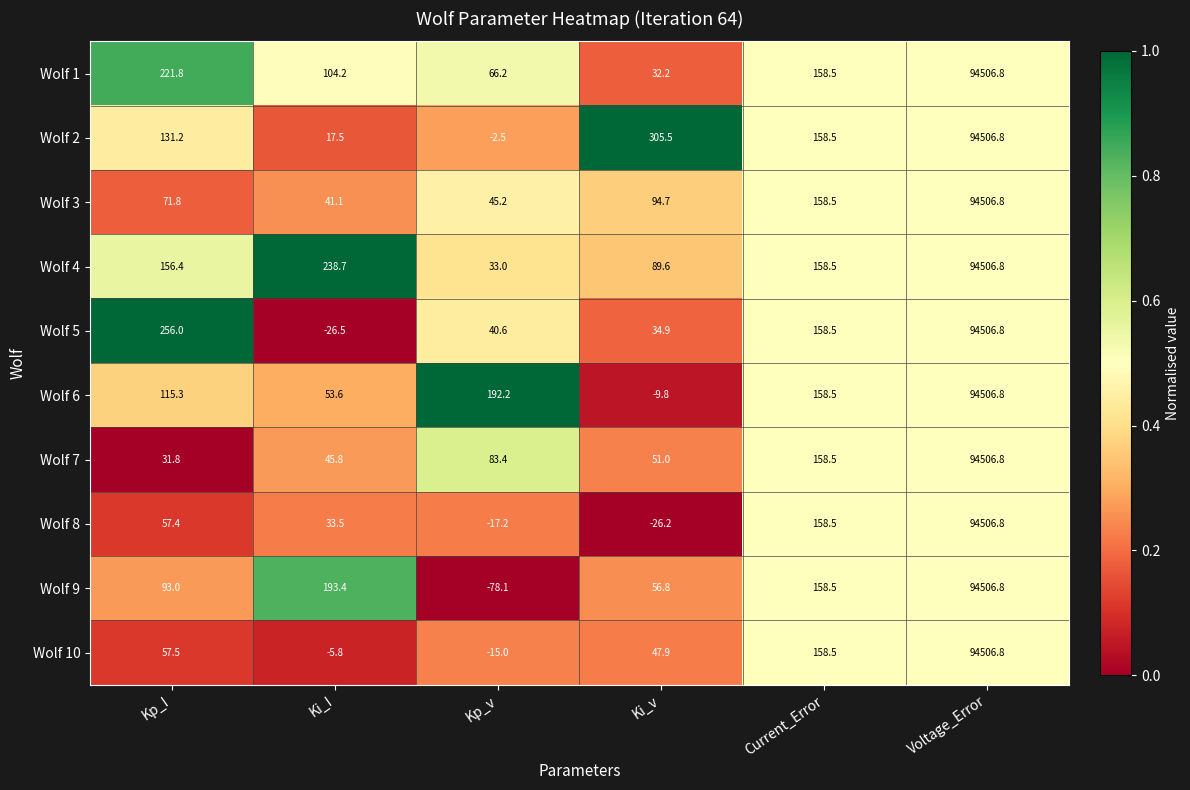

Between Kp_I and Ki_v, which series saw the biggest shift?

Wolf 5